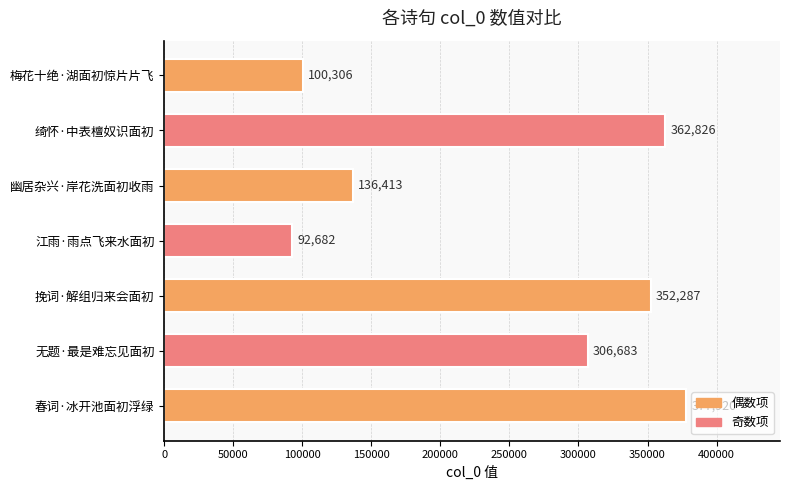

List the labels in order of value, smallest first.

江雨·雨点飞来水面初, 梅花十绝·湖面初惊片片飞, 幽居杂兴·岸花洗面初收雨, 无题·最是难忘见面初, 挽词·解组归来会面初, 绮怀·中表檀奴识面初, 春词·冰开池面初浮绿